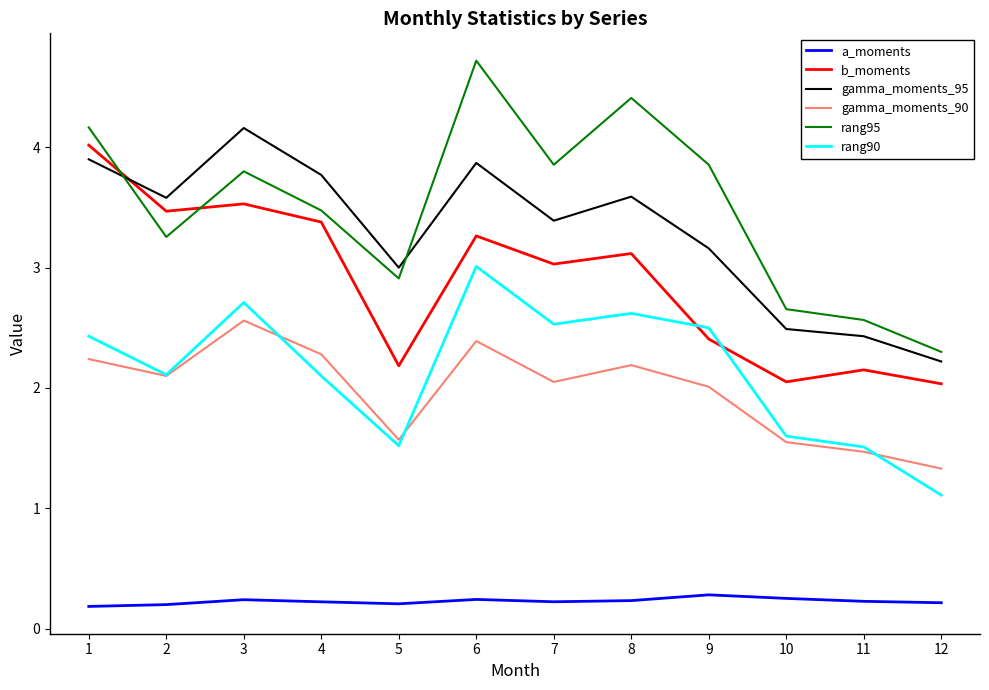

At 7, list the series in order from largest to smallest.

rang95, gamma_moments_95, b_moments, rang90, gamma_moments_90, a_moments